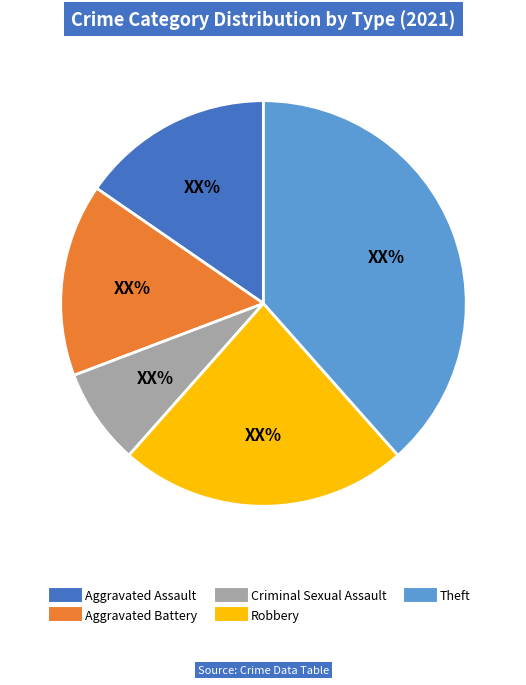

Combined, do Theft and Robbery account for over 50%?

Yes